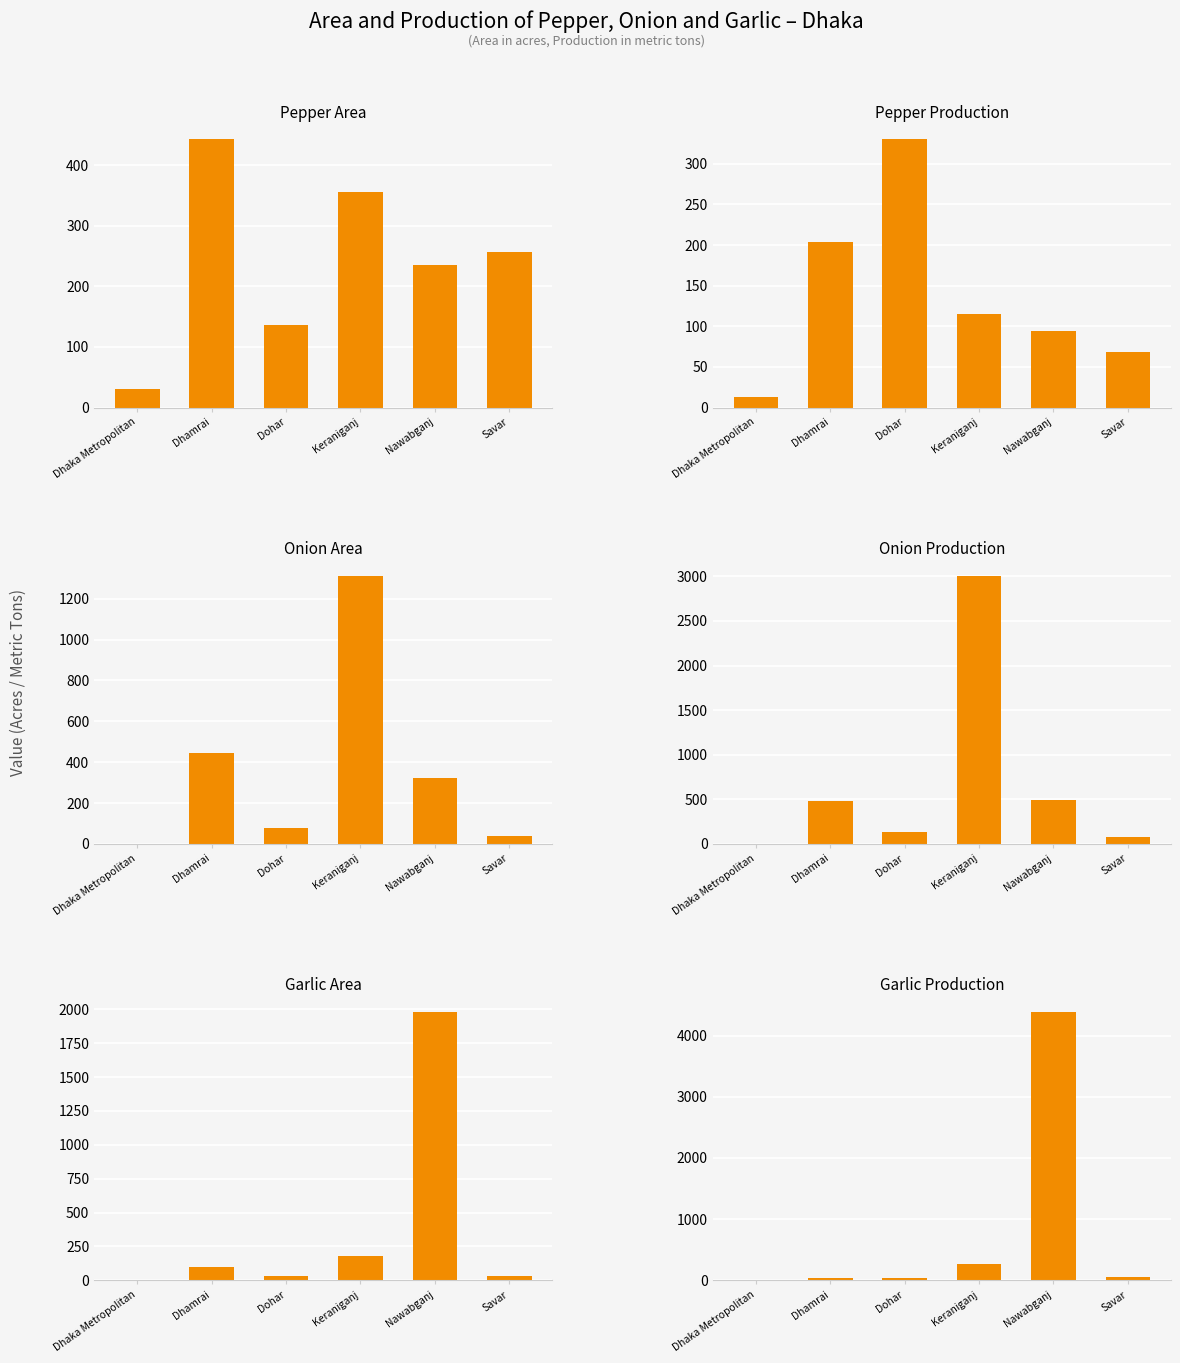

At how many categories does at least one series exceed 4211?

1